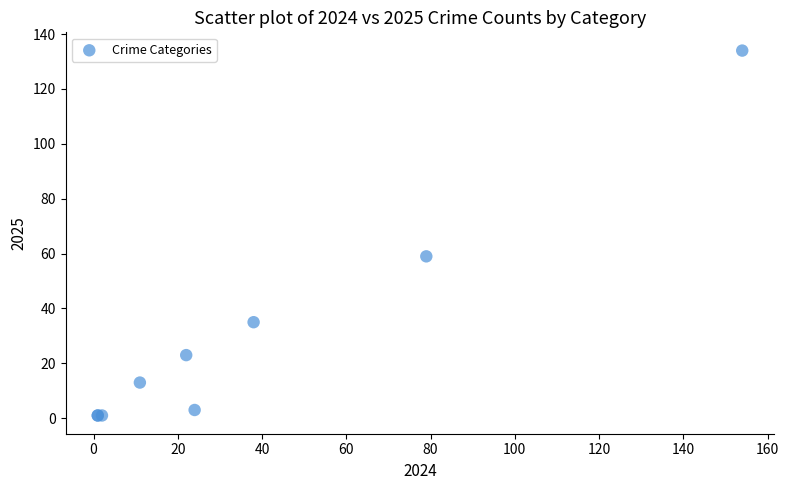

What Y value in the scatter plot is closest to 67?

59